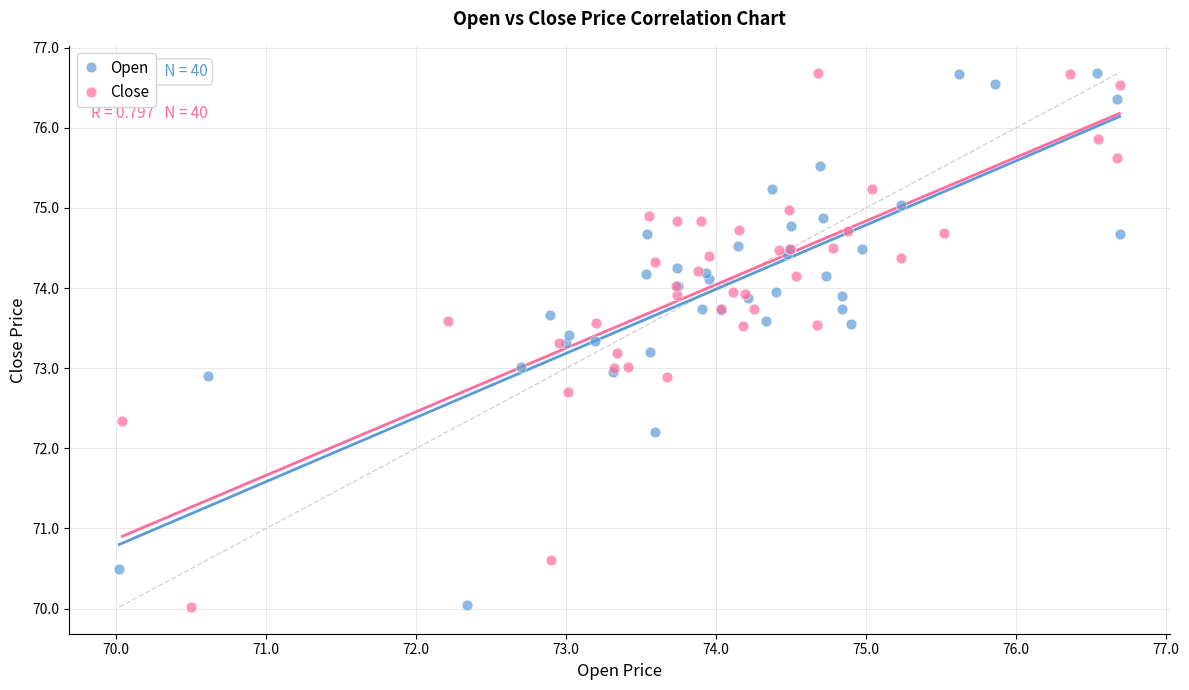

What are all the series names shown in the legend?

Open, Close